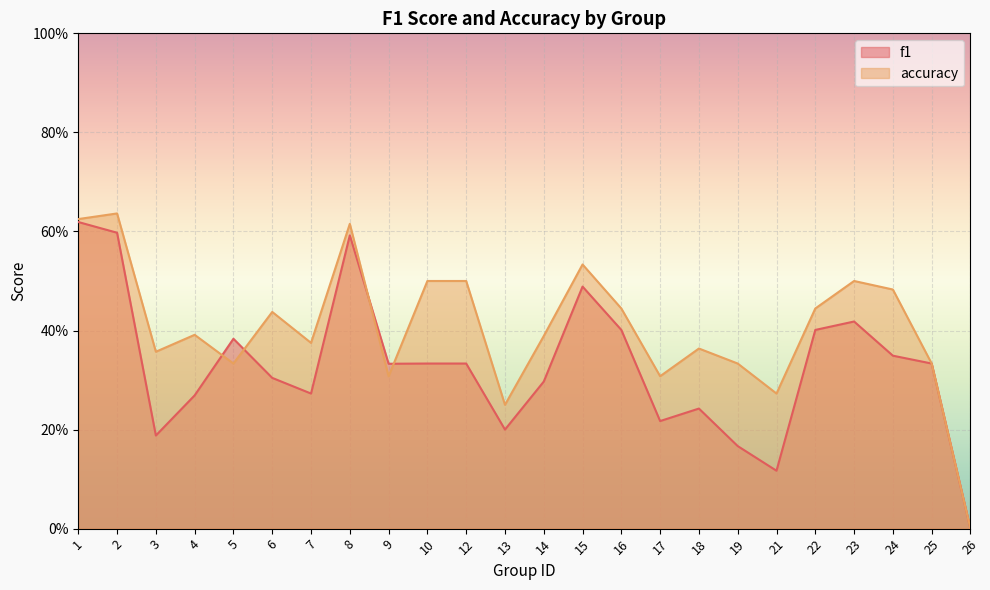

Which label corresponds to the largest value in the chart?

2